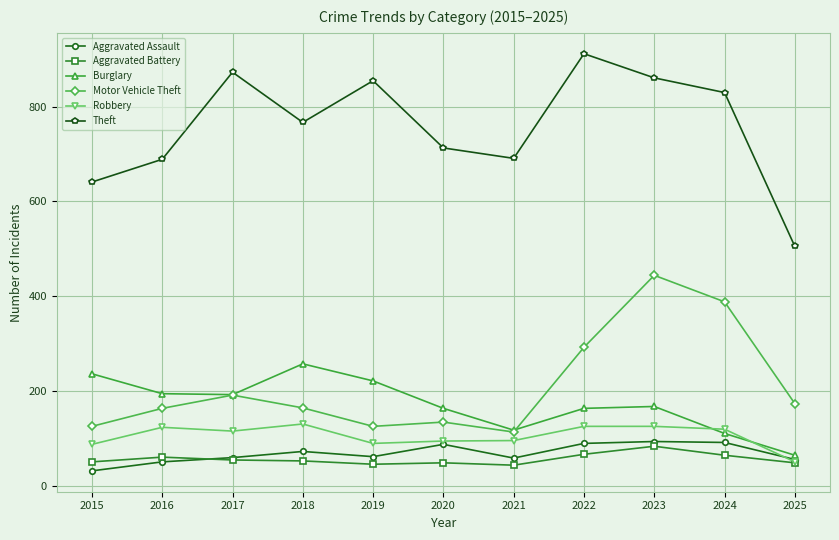

At which category does Motor Vehicle Theft reach its first local peak?

2017